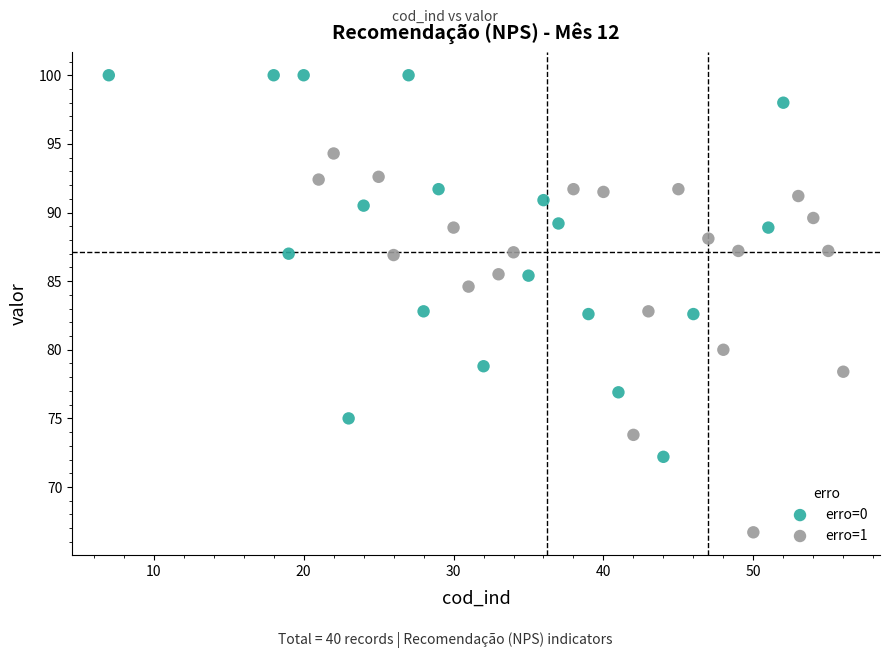

Which series reaches the maximum Y coordinate?

erro=0